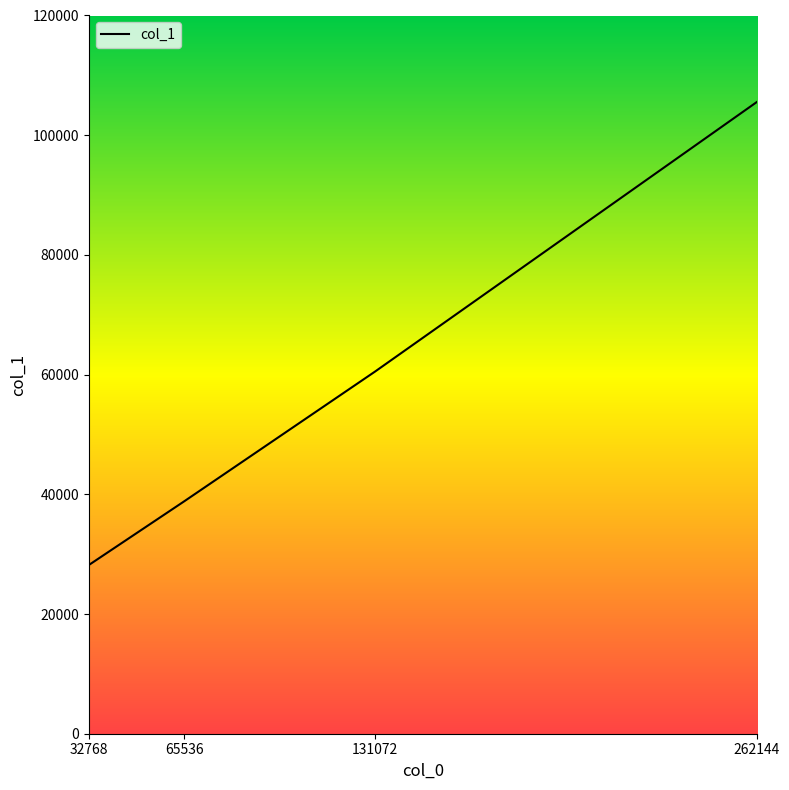

True or false: the data shows 86722 at 131072.

False